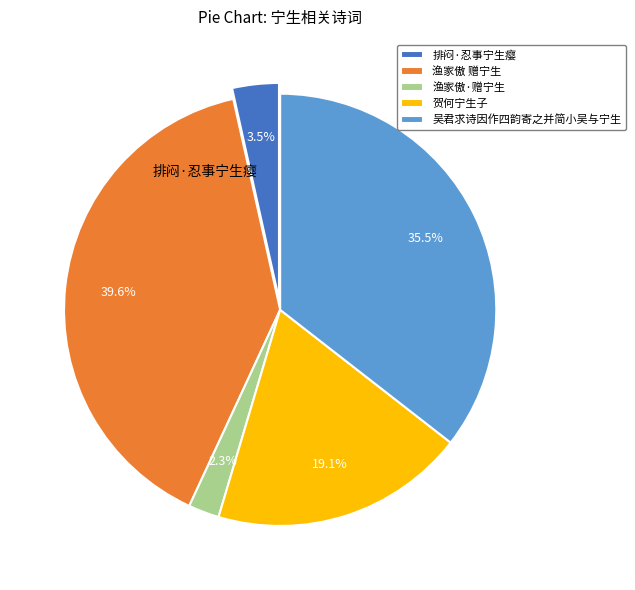

Does 渔家傲·赠宁生 represent more than half of the total?

No